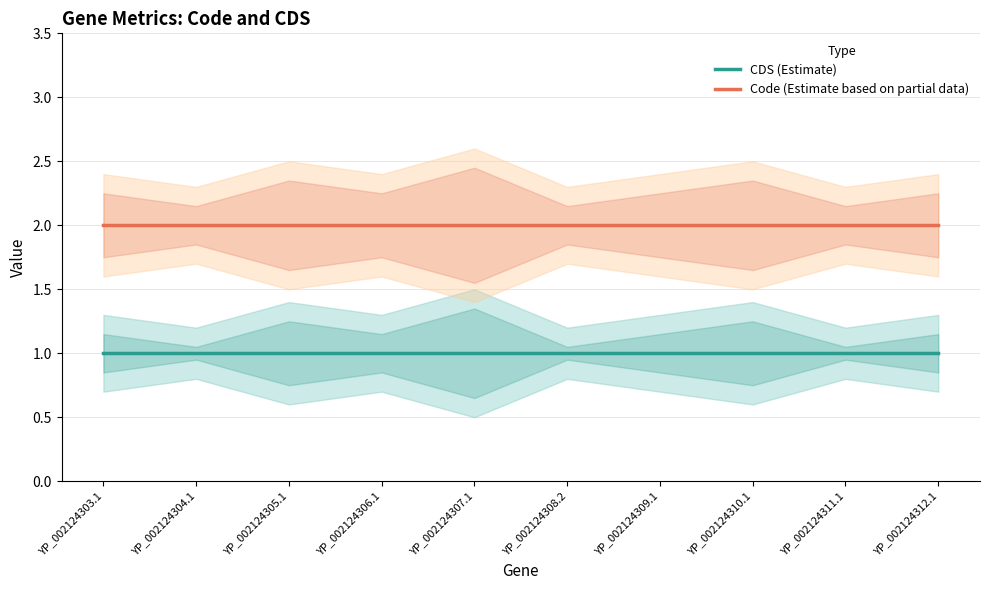

Reading left to right, extract all data points from this chart.

CDS (Estimate): YP_002124303.1=1	YP_002124304.1=1	YP_002124305.1=1	YP_002124306.1=1	YP_002124307.1=1	YP_002124308.2=1	YP_002124309.1=1	YP_002124310.1=1	YP_002124311.1=1	YP_002124312.1=1
Code (Estimate based on partial data): YP_002124303.1=2	YP_002124304.1=2	YP_002124305.1=2	YP_002124306.1=2	YP_002124307.1=2	YP_002124308.2=2	YP_002124309.1=2	YP_002124310.1=2	YP_002124311.1=2	YP_002124312.1=2